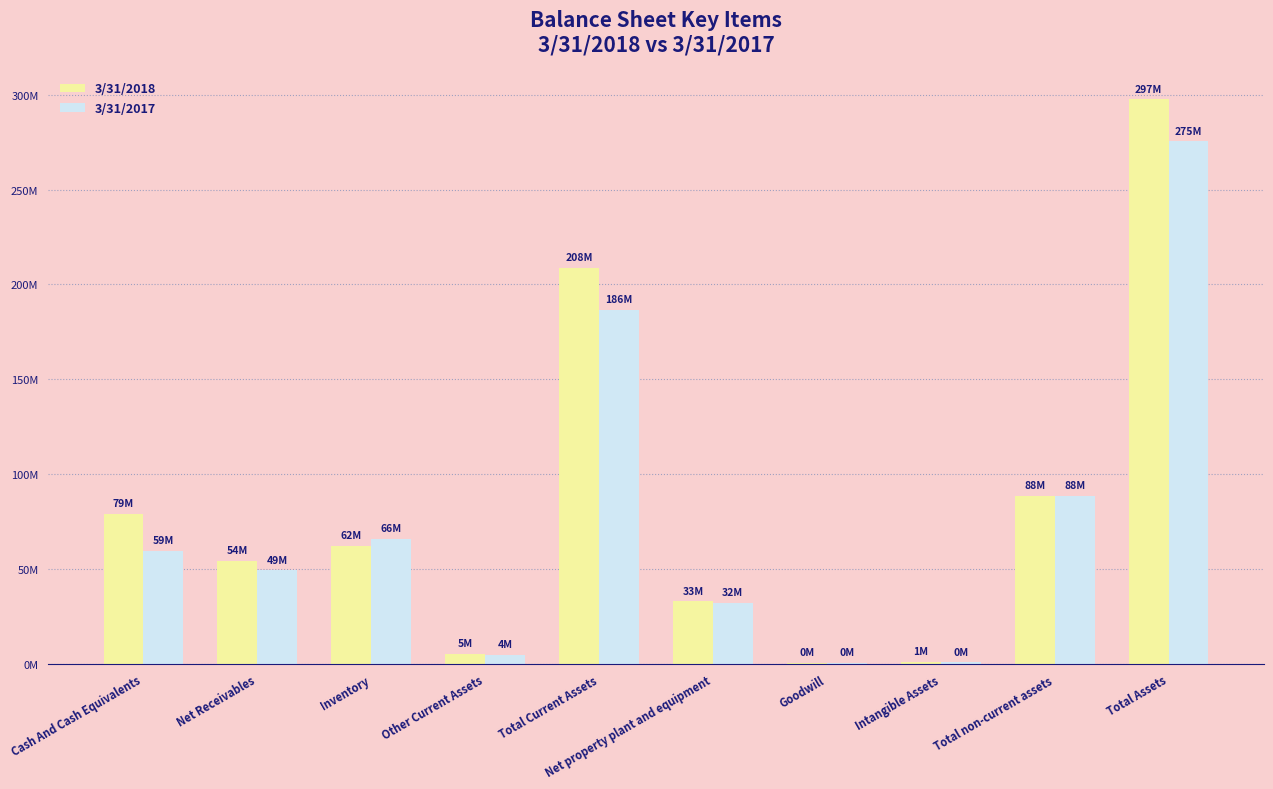

At Other Current Assets, list the series in order from largest to smallest.

3/31/2018, 3/31/2017